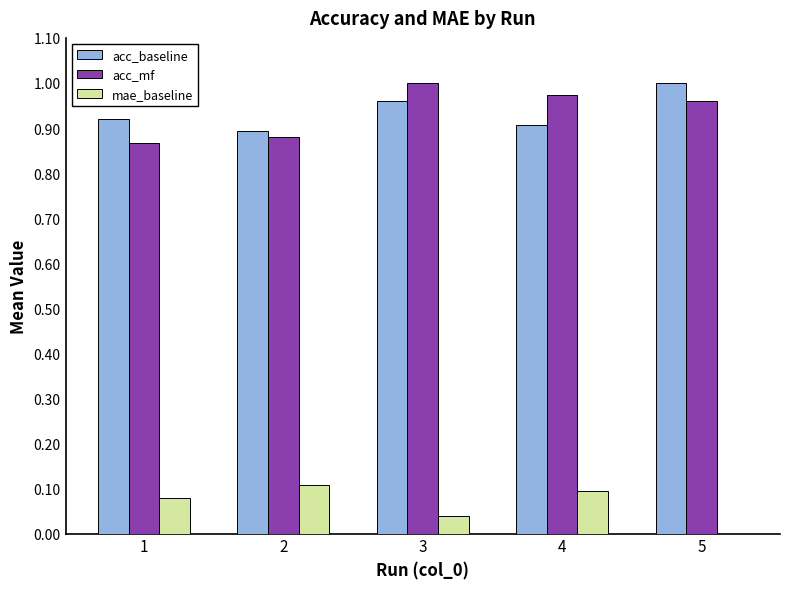

The mae_baseline series shows 0.2 at 4. True or false?

False